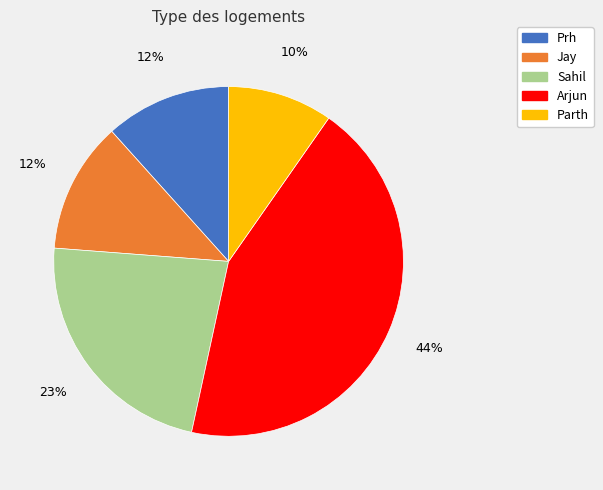

The Arjun slice represents 44% of the pie. True or false?

True